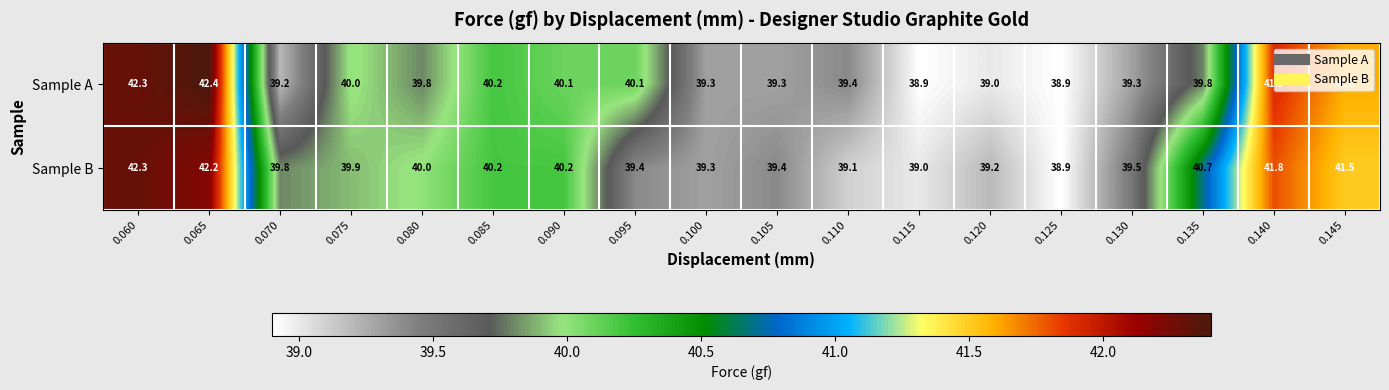

What value does the Sample B series have at 0.145?

41.5